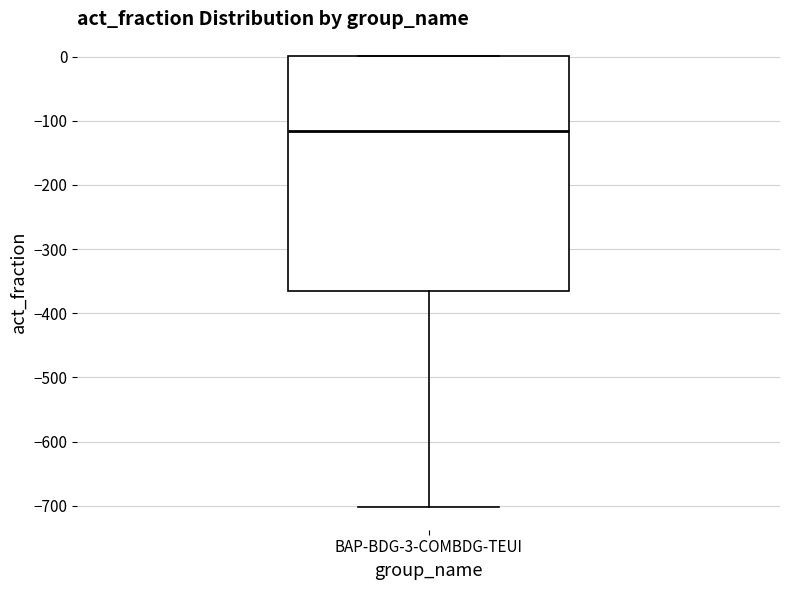

Transcribe this box plot: give where the median line is, the range the box spans, and where the two whiskers end, as read against the y-axis. The values are not printed on the chart, so give them approximately, as read against the axis.

median -120, box -360 to 0, whiskers -700 to 0